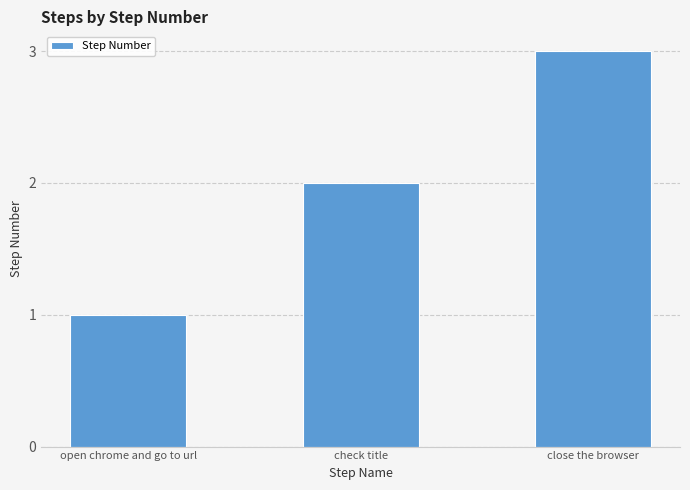

What is the difference between the maximum and minimum values?

2